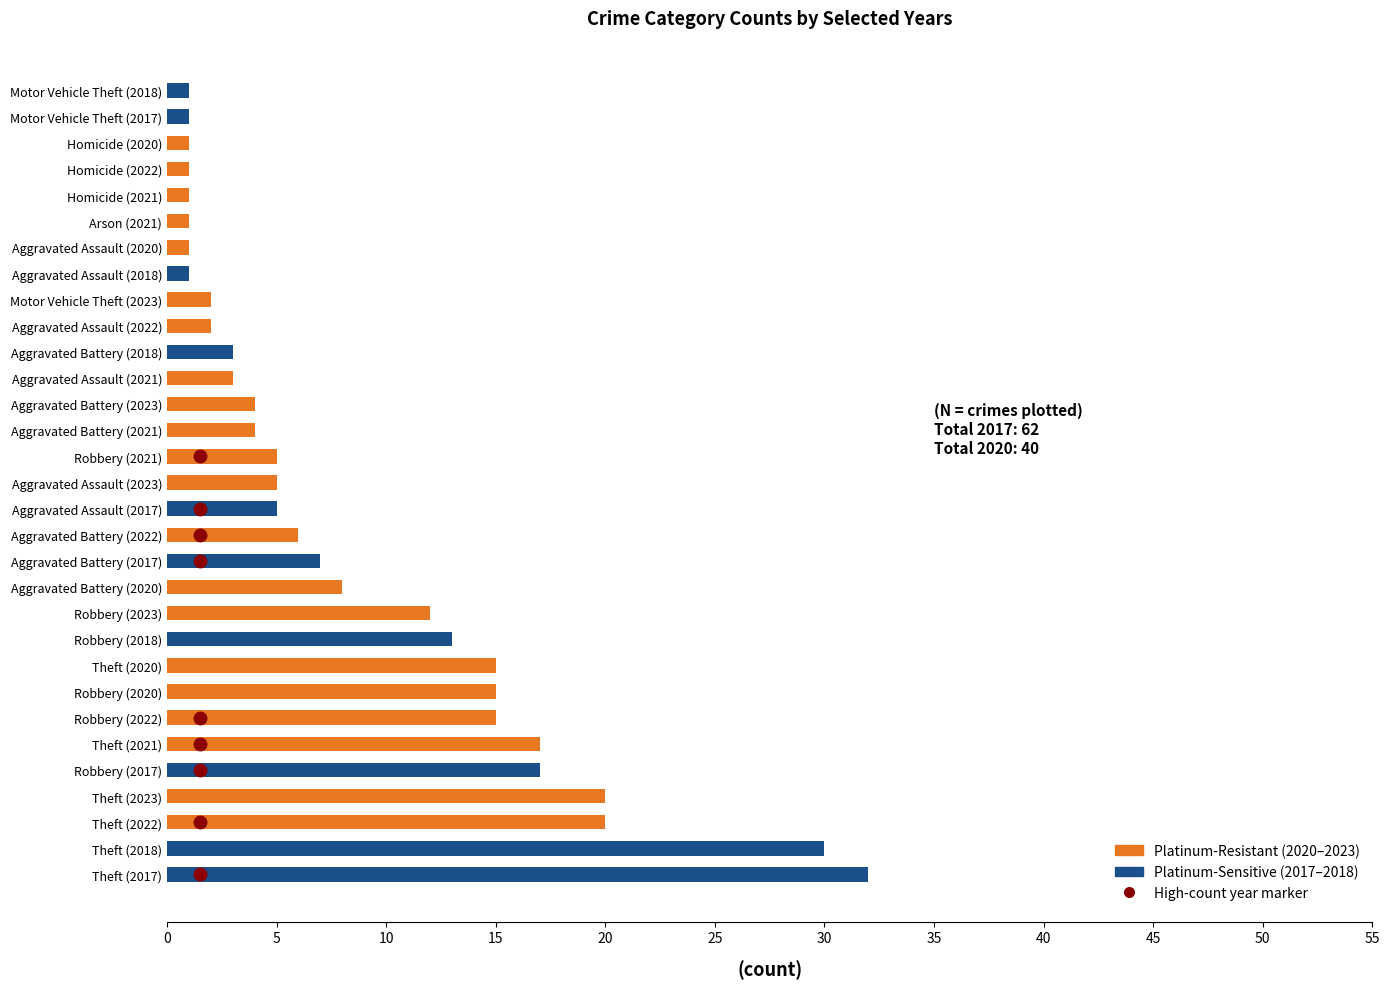

Reading left to right, extract all data points from this chart.

2021: 3	4	1	0	1	0	5	17
2017: 5	7	0	0	0	1	17	32
2022: 2	6	0	0	1	0	15	20
2023: 5	4	0	0	0	2	12	20
2018: 1	3	0	0	0	1	13	30
2020: 1	8	0	0	1	0	15	15